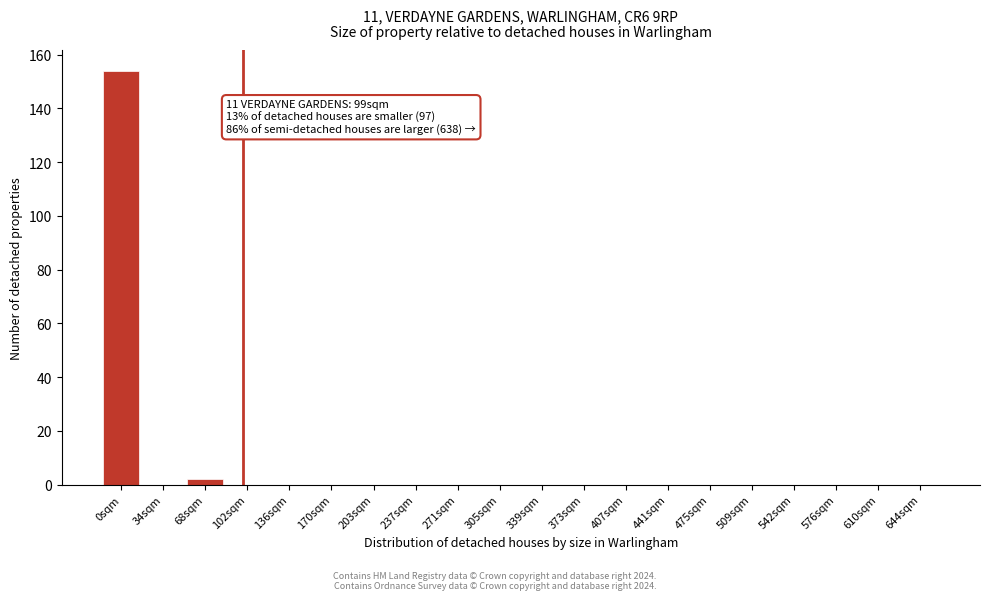

Reading left to right, extract all data points from this chart.

0sqm=154	34sqm=0	68sqm=2	102sqm=0	136sqm=0	170sqm=0	203sqm=0	237sqm=0	271sqm=0	305sqm=0	339sqm=0	373sqm=0	407sqm=0	441sqm=0	475sqm=0	509sqm=0	542sqm=0	576sqm=0	610sqm=0	644sqm=0